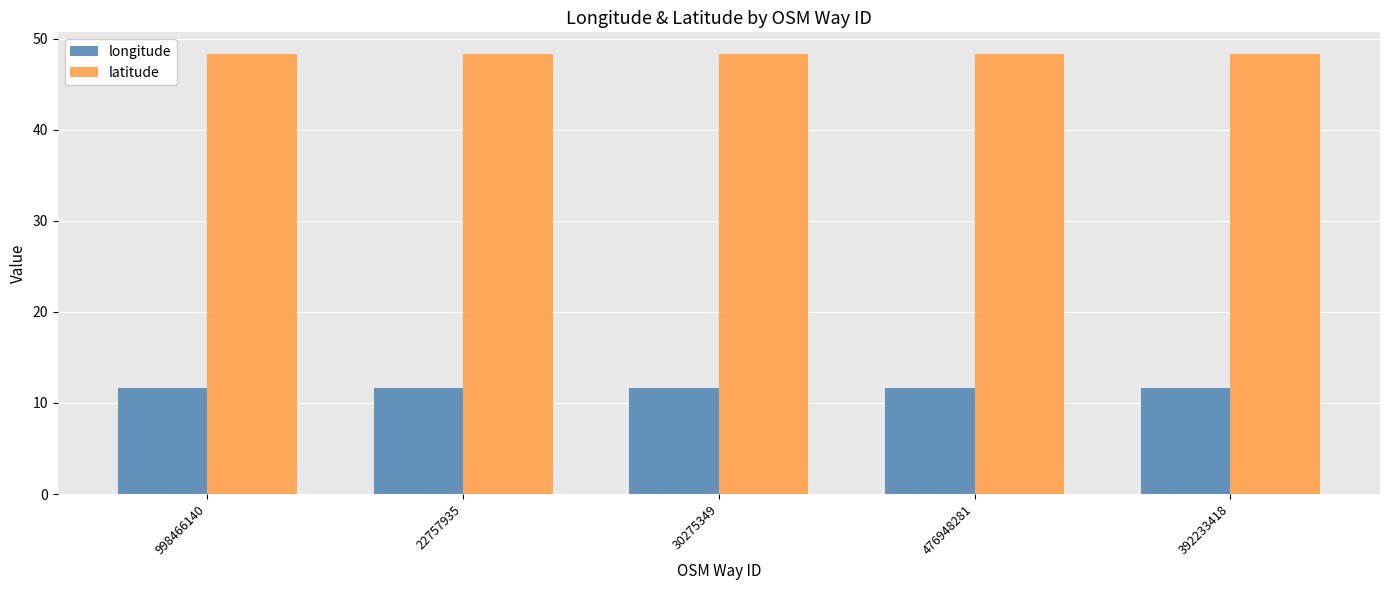

Rank the series by their maximum value, from highest to lowest.

latitude, longitude